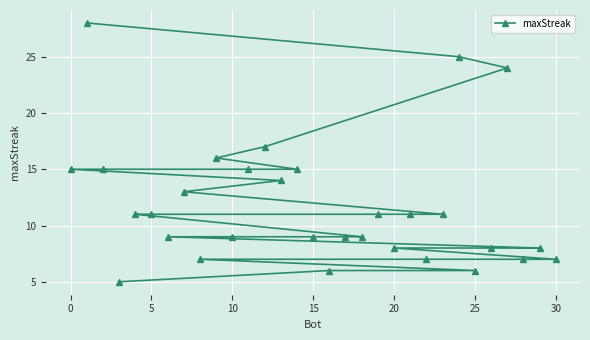

Reading left to right, list all the values displayed in this chart.

15	28	15	5	11	11	9	13	7	16	9	15	17	14	15	9	6	9	9	11	8	11	7	11	25	6	8	24	7	8	7